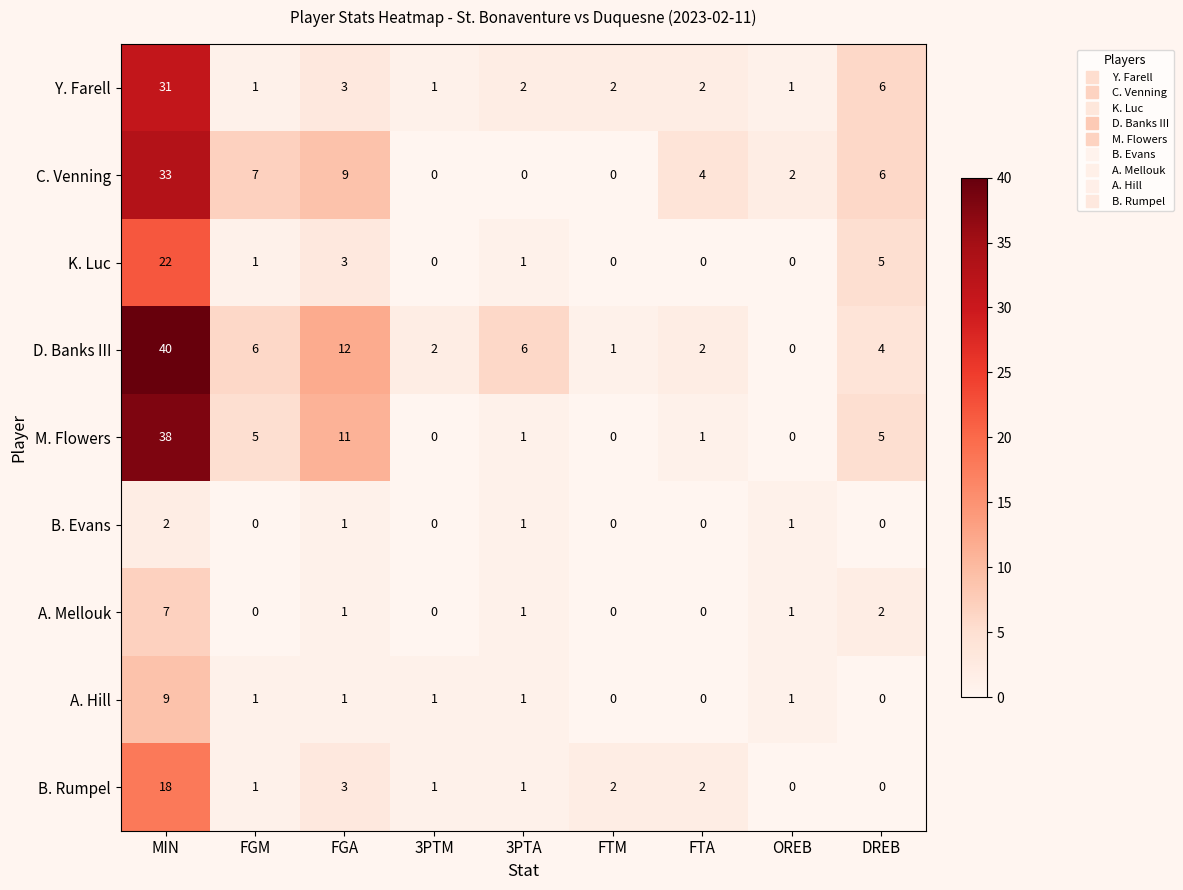

Count the number of categories in the chart.

9